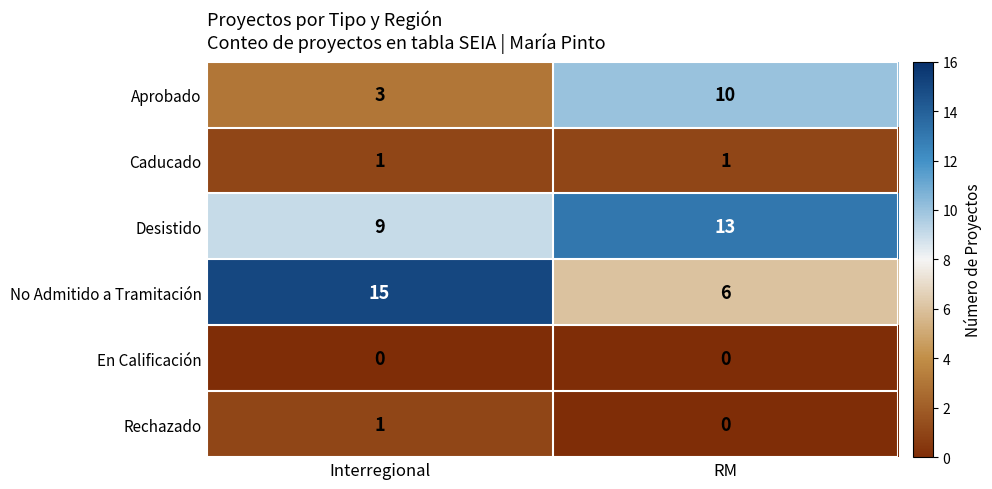

Which series has the largest total across all categories?

Desistido